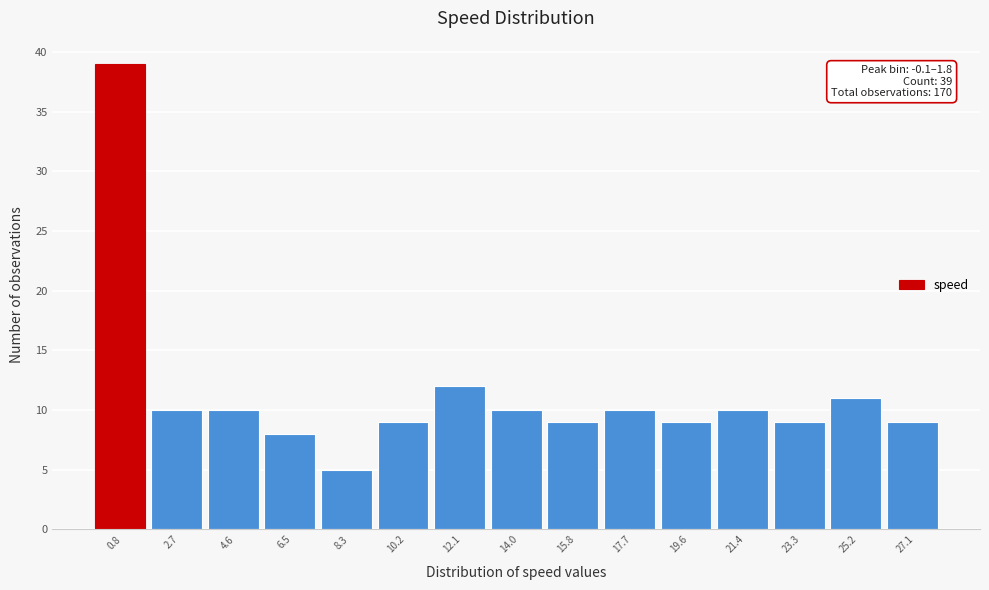

Which range on the x-axis has the tallest bar?

0.0 to 1.8